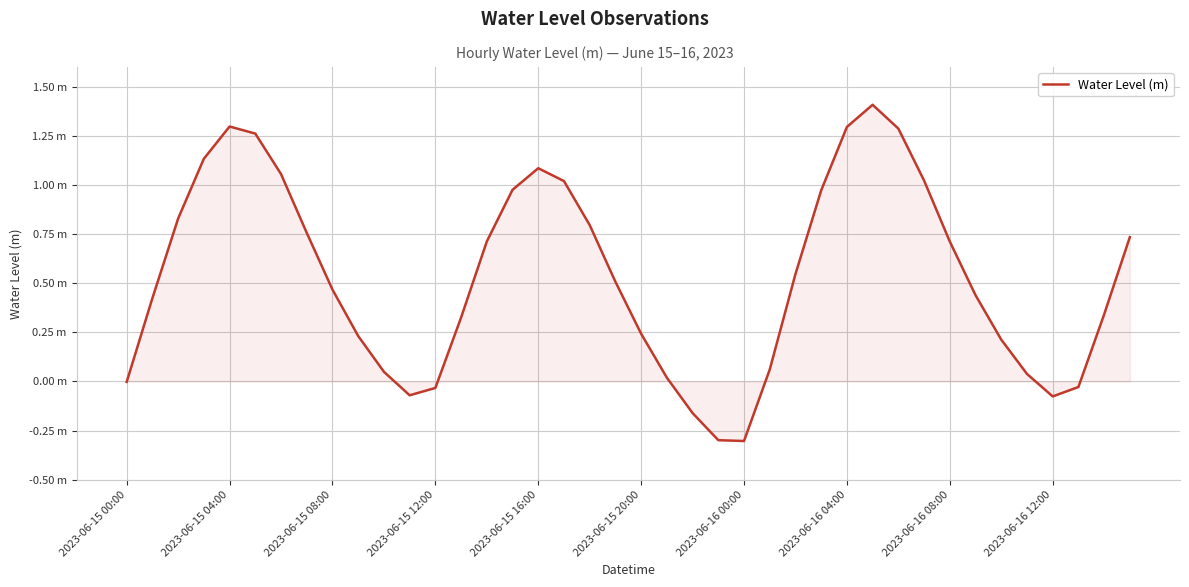

Does the chart display data point markers on the line(s)?

No